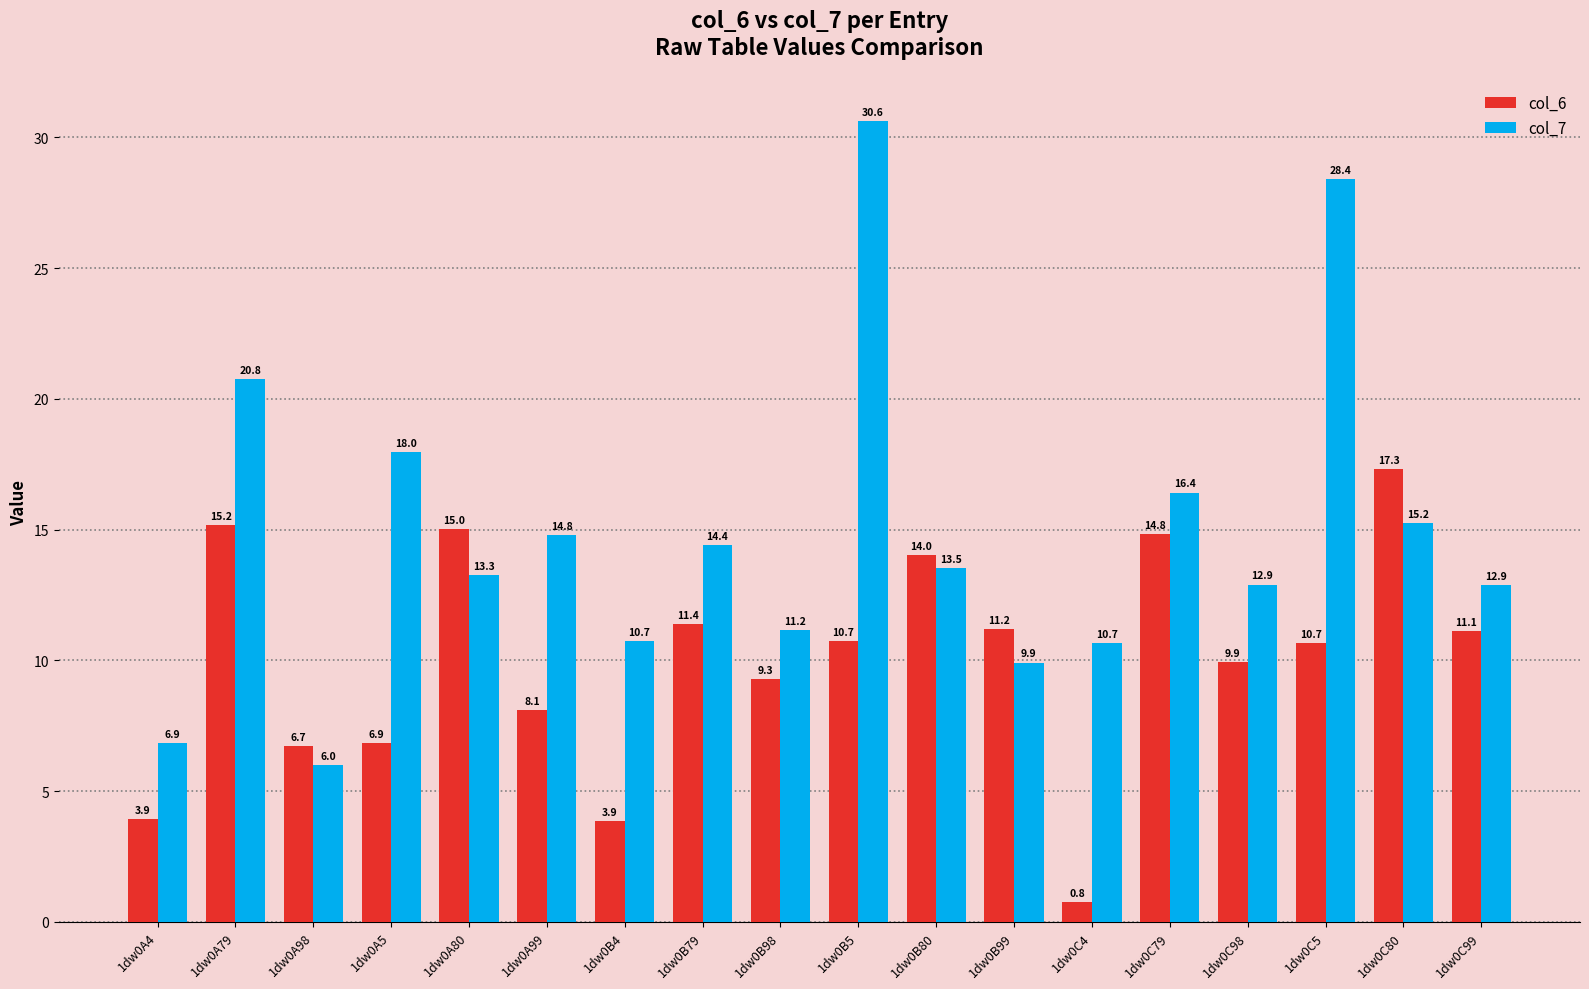

Reading right to left, transcribe all the data shown in this chart.

col_6: 1dw0C99=11.1	1dw0C80=17.3	1dw0C5=10.7	1dw0C98=9.9	1dw0C79=14.8	1dw0C4=0.8	1dw0B99=11.2	1dw0B80=14.0	1dw0B5=10.7	1dw0B98=9.3	1dw0B79=11.4	1dw0B4=3.9	1dw0A99=8.1	1dw0A80=15.0	1dw0A5=6.9	1dw0A98=6.7	1dw0A79=15.2	1dw0A4=3.9
col_7: 1dw0C99=12.9	1dw0C80=15.2	1dw0C5=28.4	1dw0C98=12.9	1dw0C79=16.4	1dw0C4=10.7	1dw0B99=9.9	1dw0B80=13.5	1dw0B5=30.6	1dw0B98=11.2	1dw0B79=14.4	1dw0B4=10.7	1dw0A99=14.8	1dw0A80=13.3	1dw0A5=18.0	1dw0A98=6.0	1dw0A79=20.8	1dw0A4=6.9